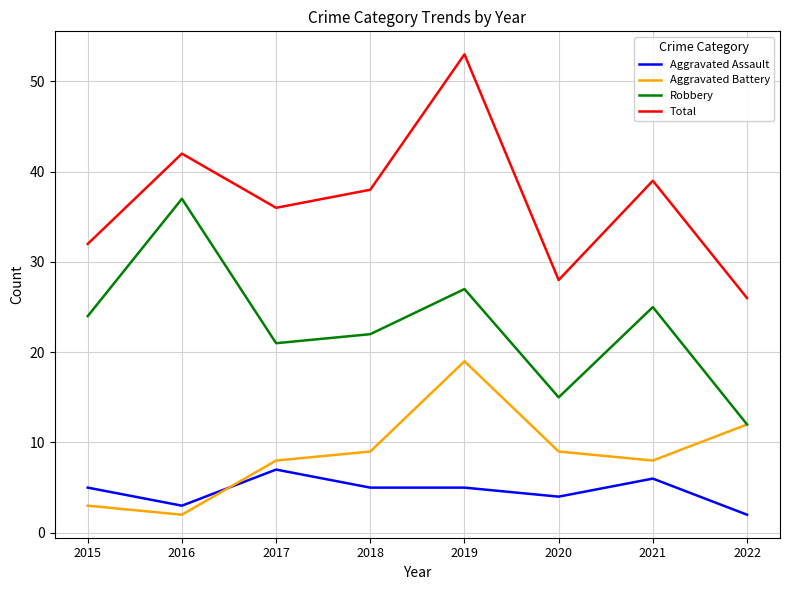

At 2021, list the series in order from largest to smallest.

Total, Robbery, Aggravated Battery, Aggravated Assault